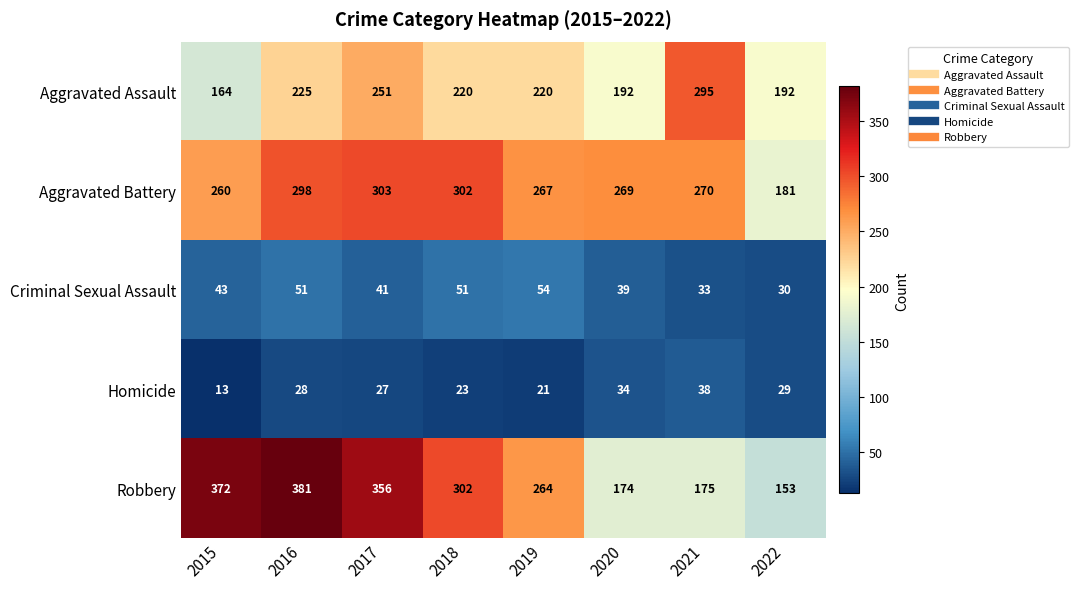

Which series has the largest total across all categories?

Robbery